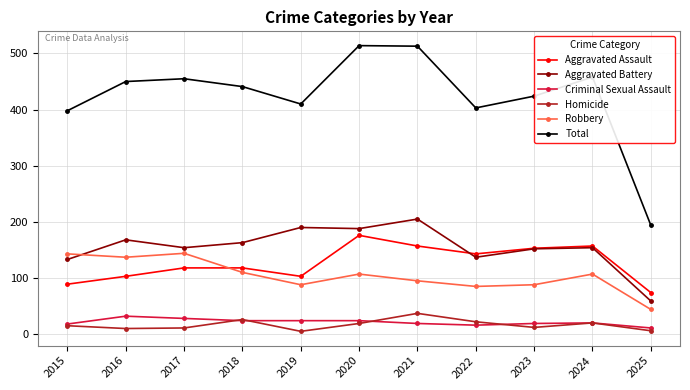

What is the sum of all Total values?

4660